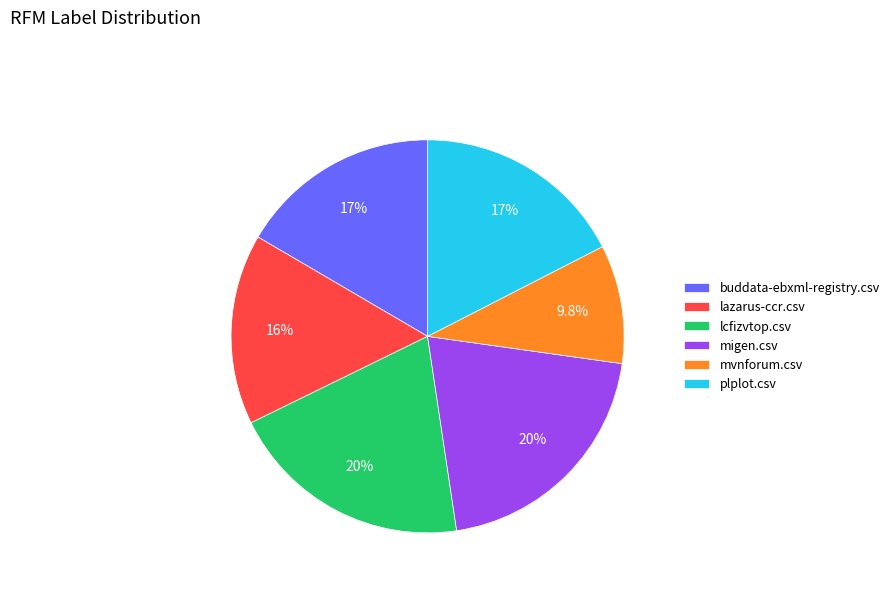

Is it true that lazarus-ccr.csv is 3% of the pie?

False